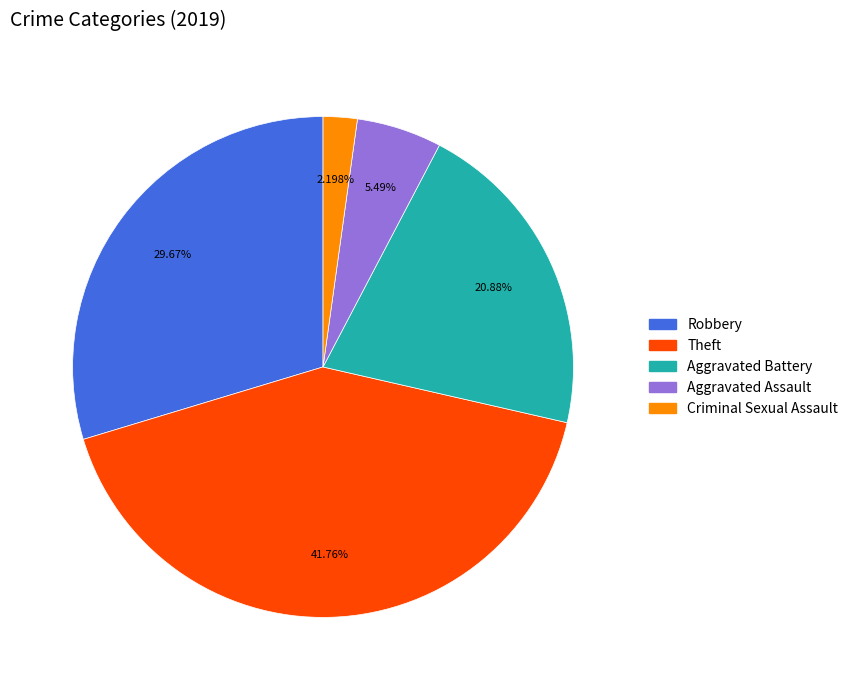

Which category has the biggest portion of the pie?

Theft